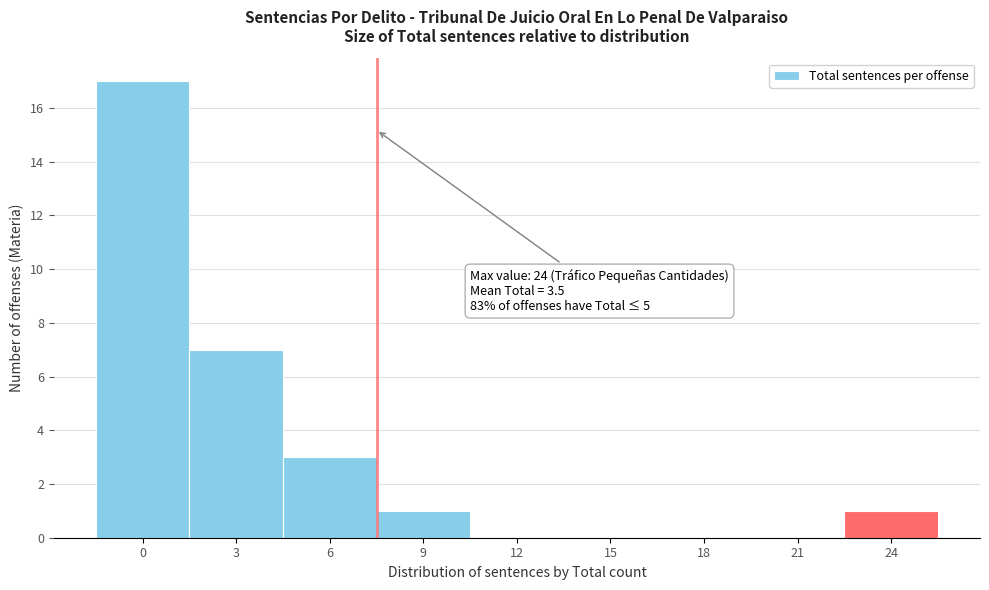

Reading right to left, transcribe all the data shown in this chart.

24=1	21=0	18=0	15=0	12=0	9=1	6=3	3=7	0=17